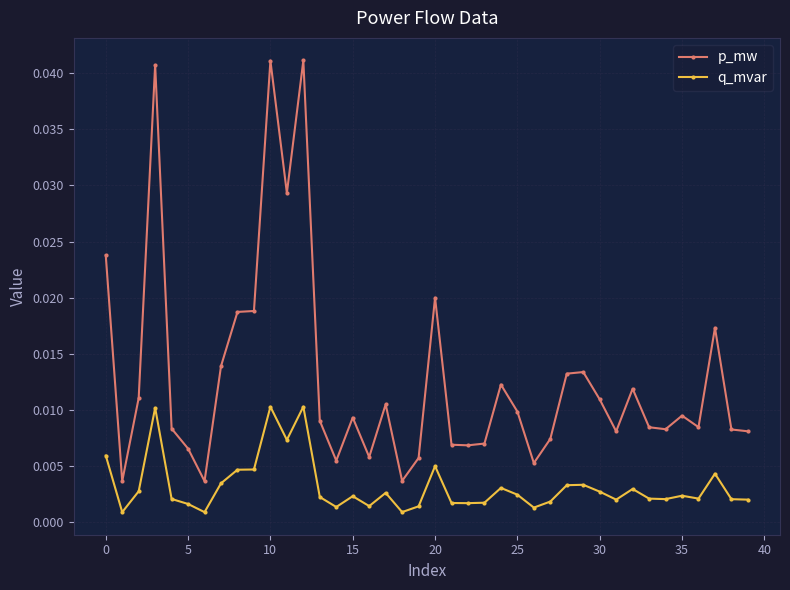

At how many categories does at least one series exceed 0?

40